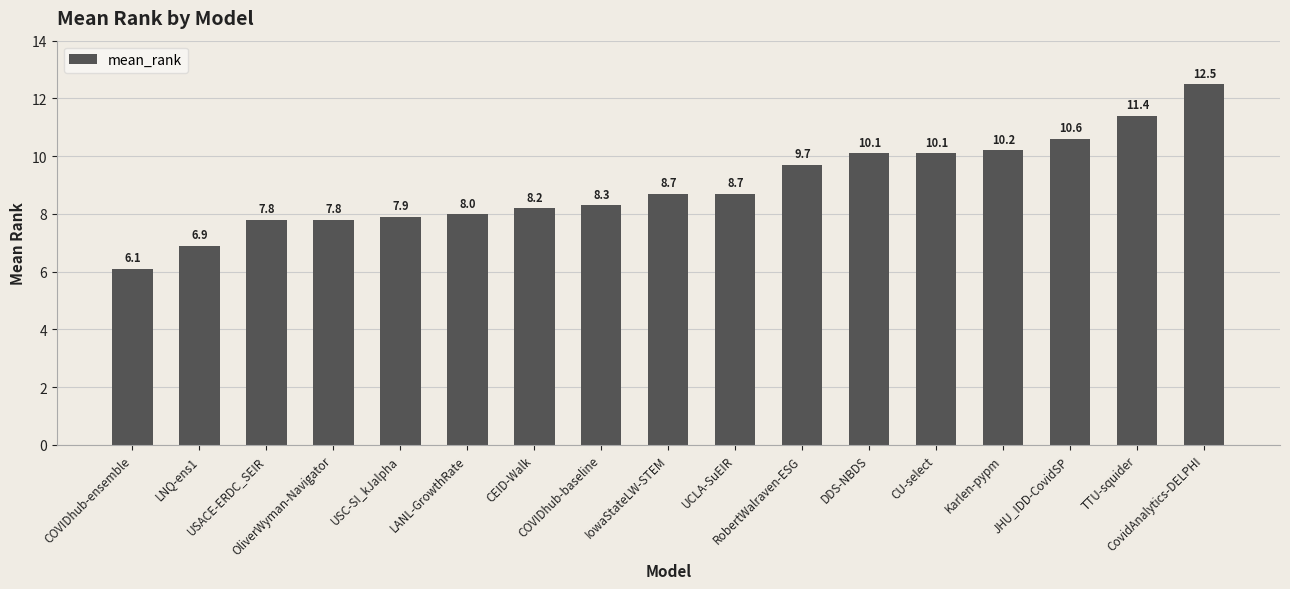

What is the minimum value shown in the chart?

6.1